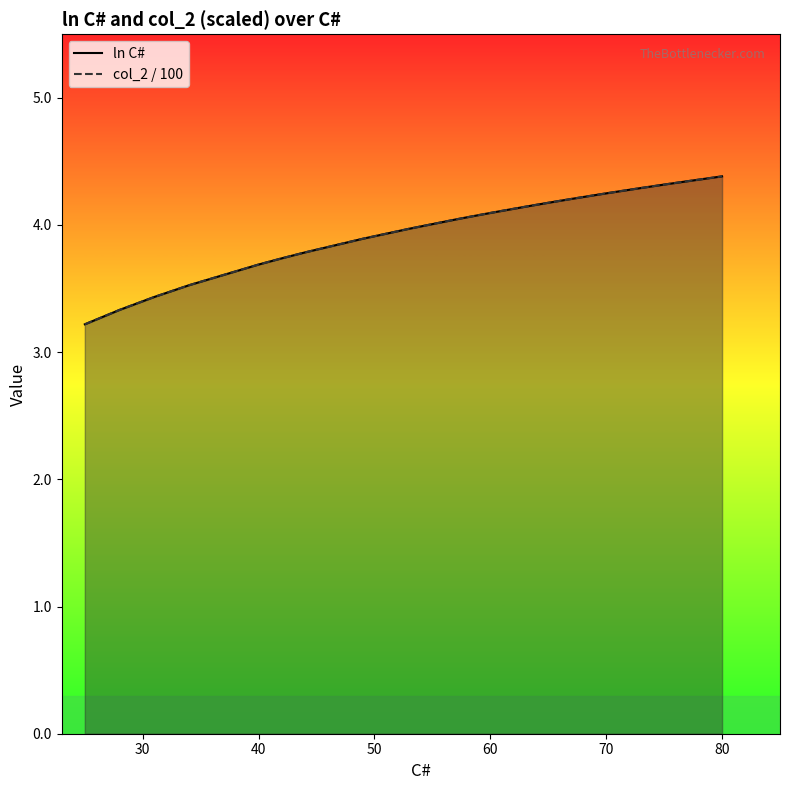

What are all the series names shown in the legend?

ln C#, col_2 / 100